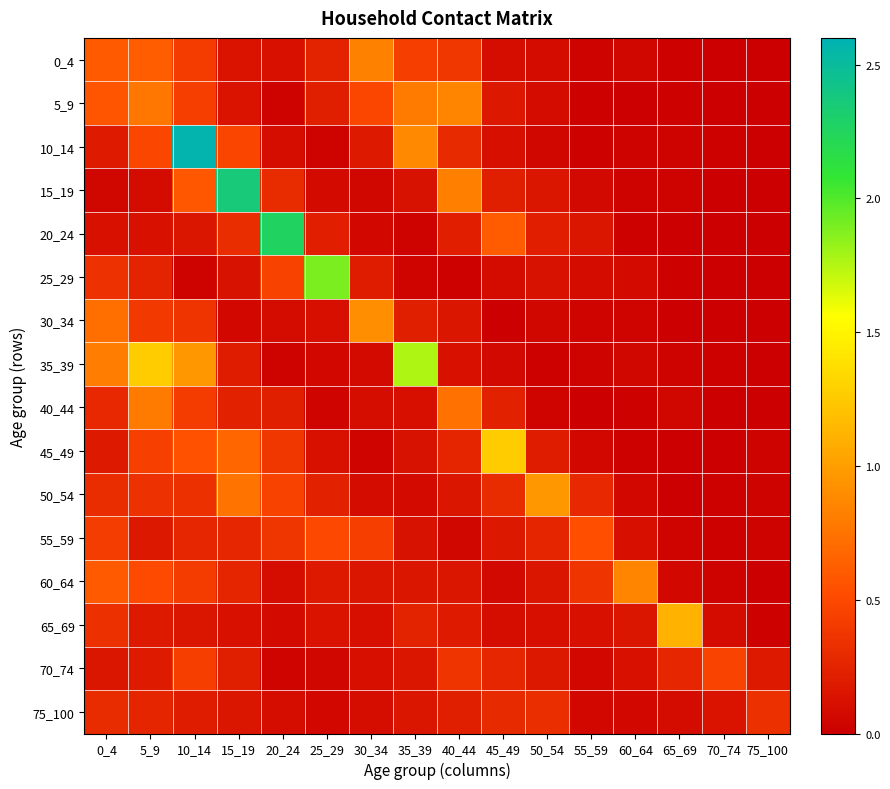

At how many categories does at least one series exceed 0?

16